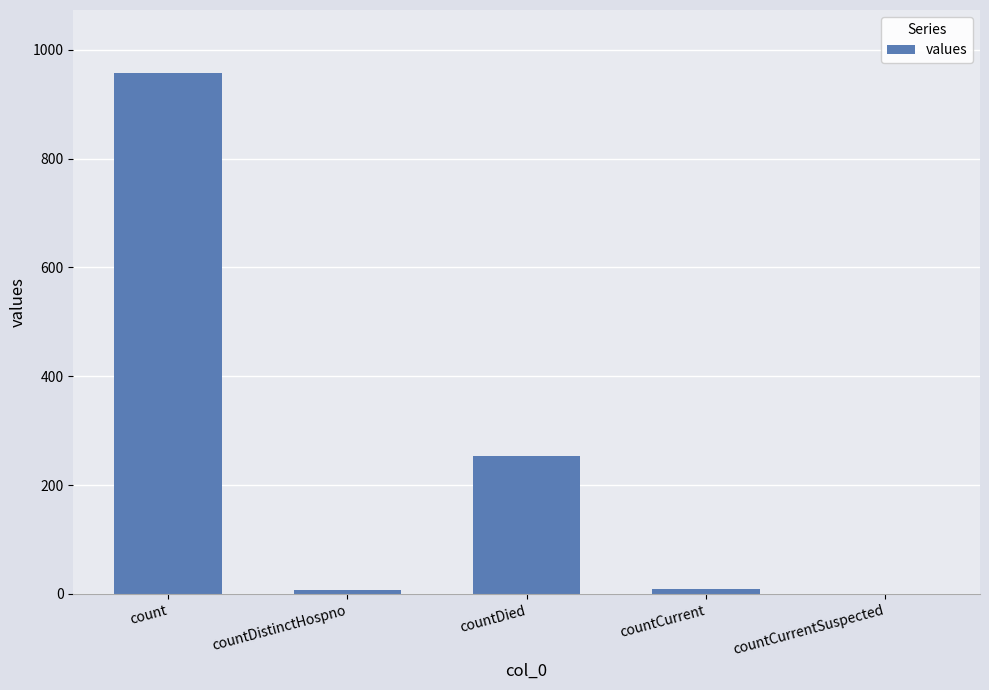

Which label corresponds to the largest value in the chart?

count